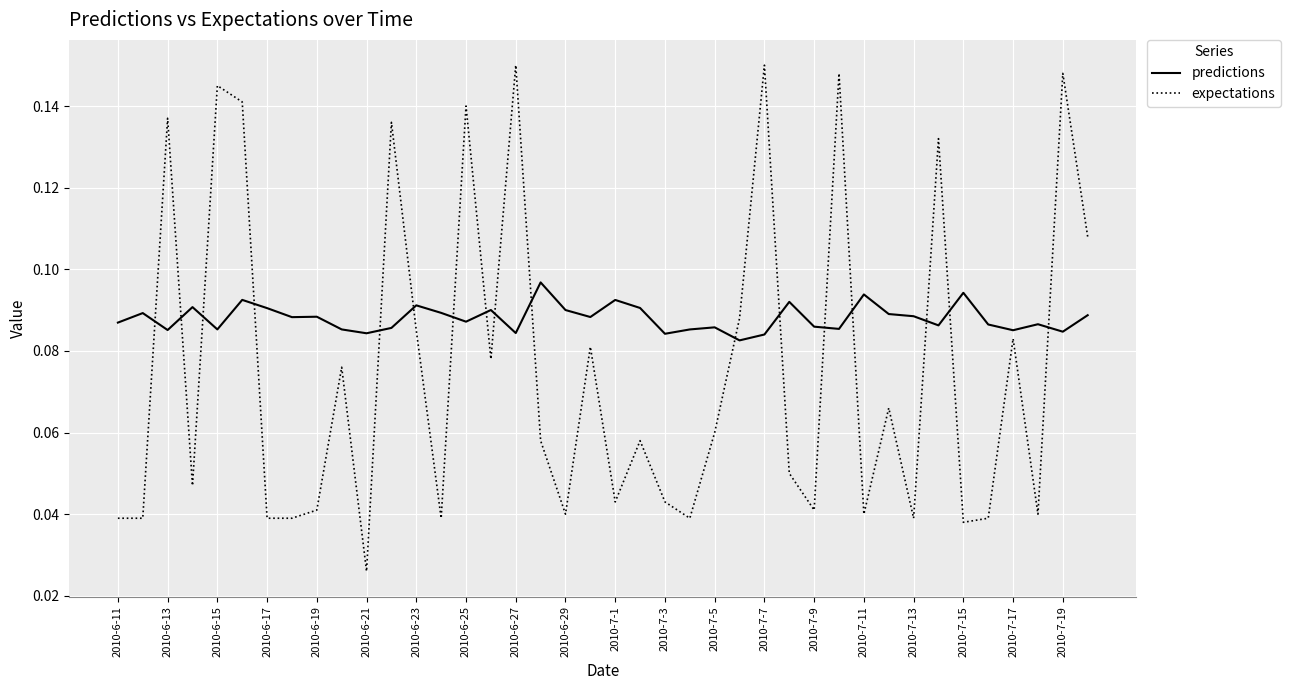

How many interior local peaks does the expectations series have?

14